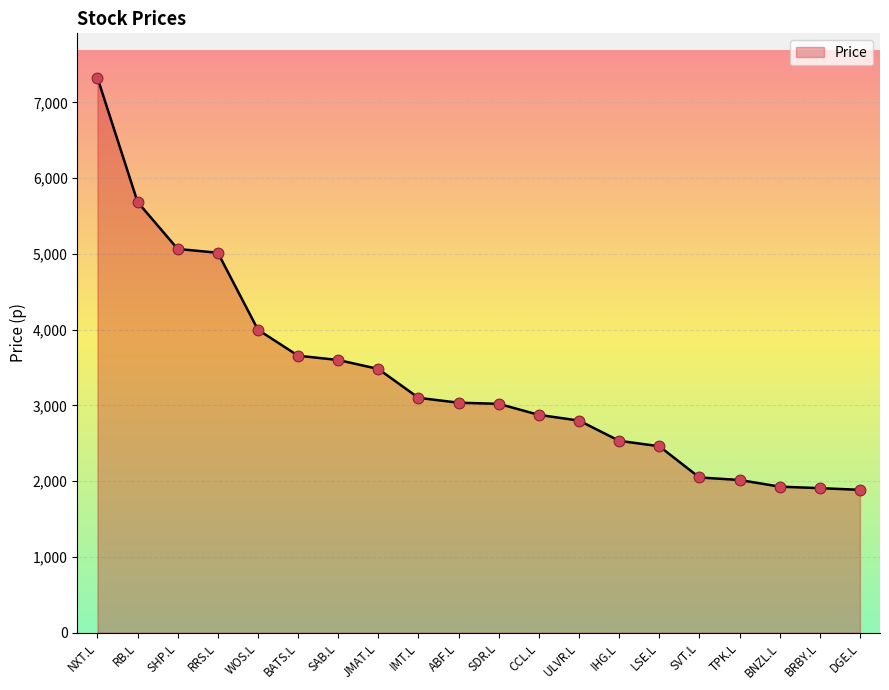

What is the change in value from SDR.L to TPK.L?

-1005.0